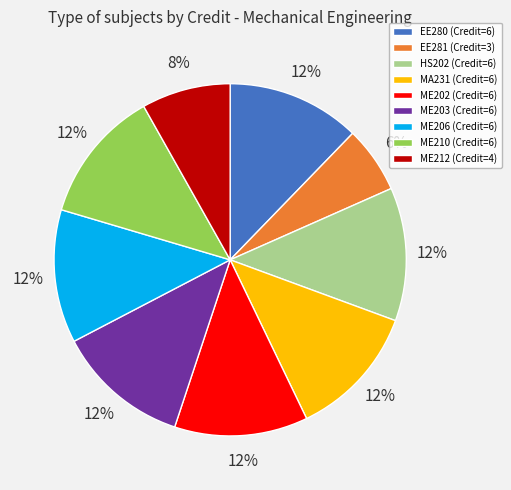

Is the sum of MA231 and ME206 greater than half?

No